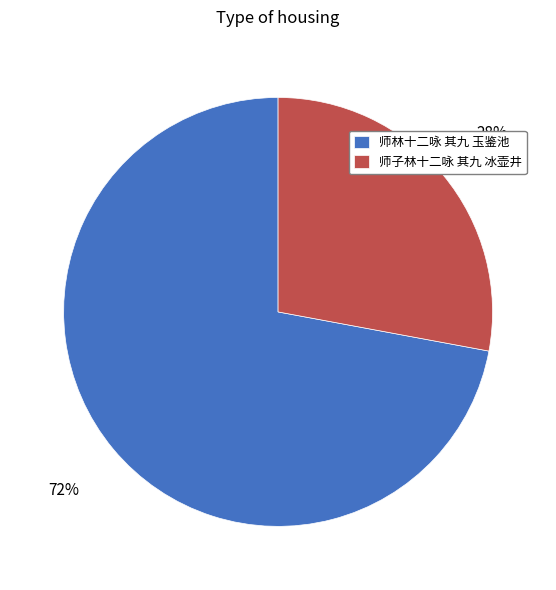

What percentage is the 师子林十二咏 其九 冰壶井 slice, to the nearest percent?

28%